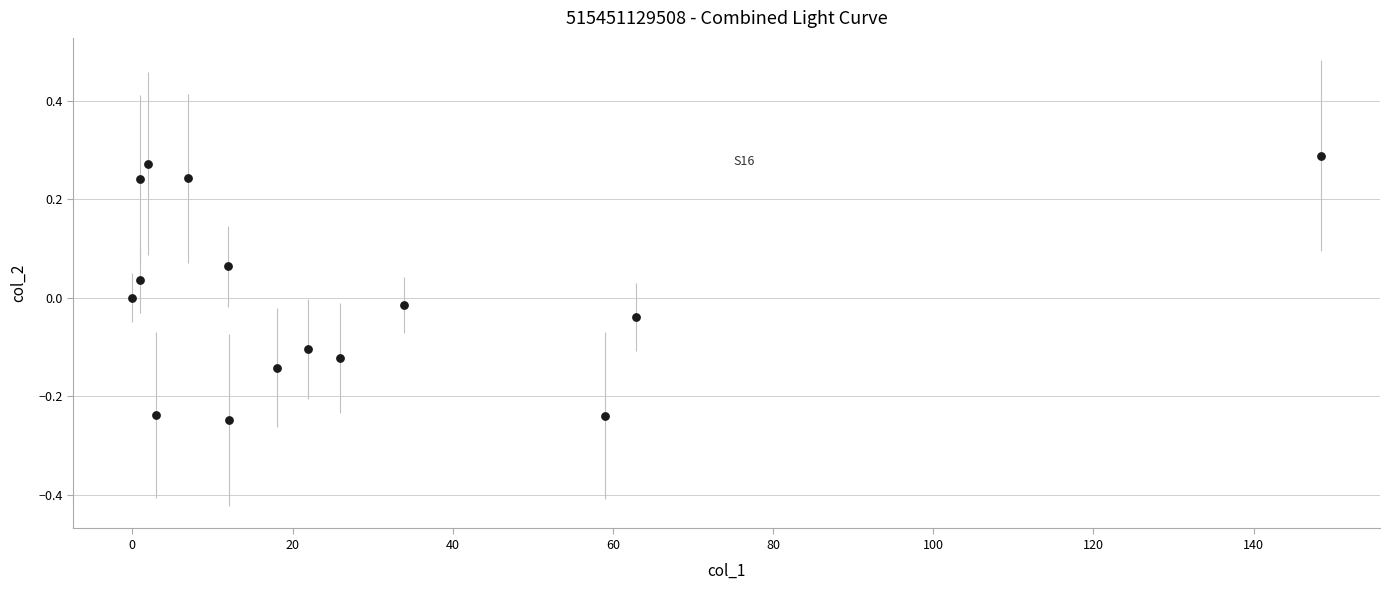

What is the range of Y values (max minus min)?

0.5